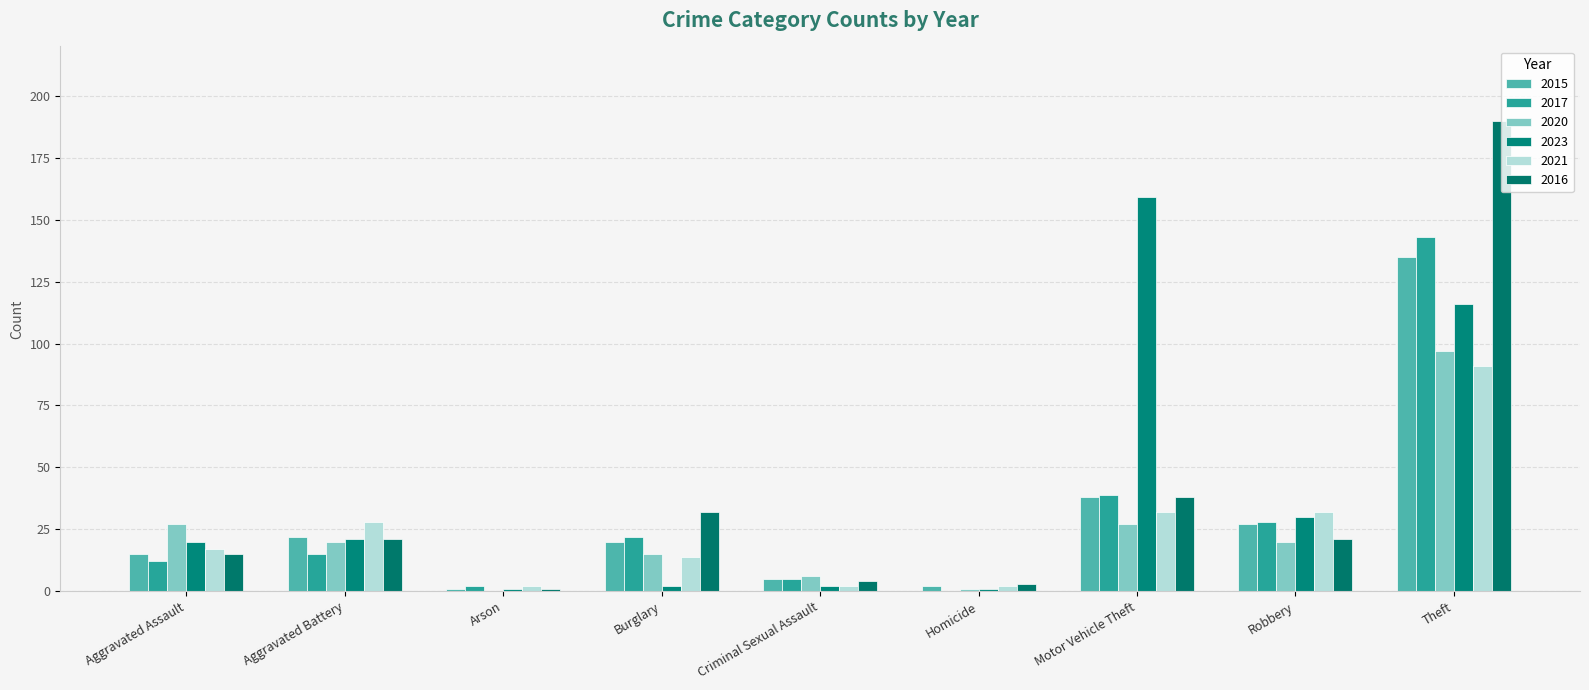

What is the label of the 5th bar from the right?

Criminal Sexual Assault